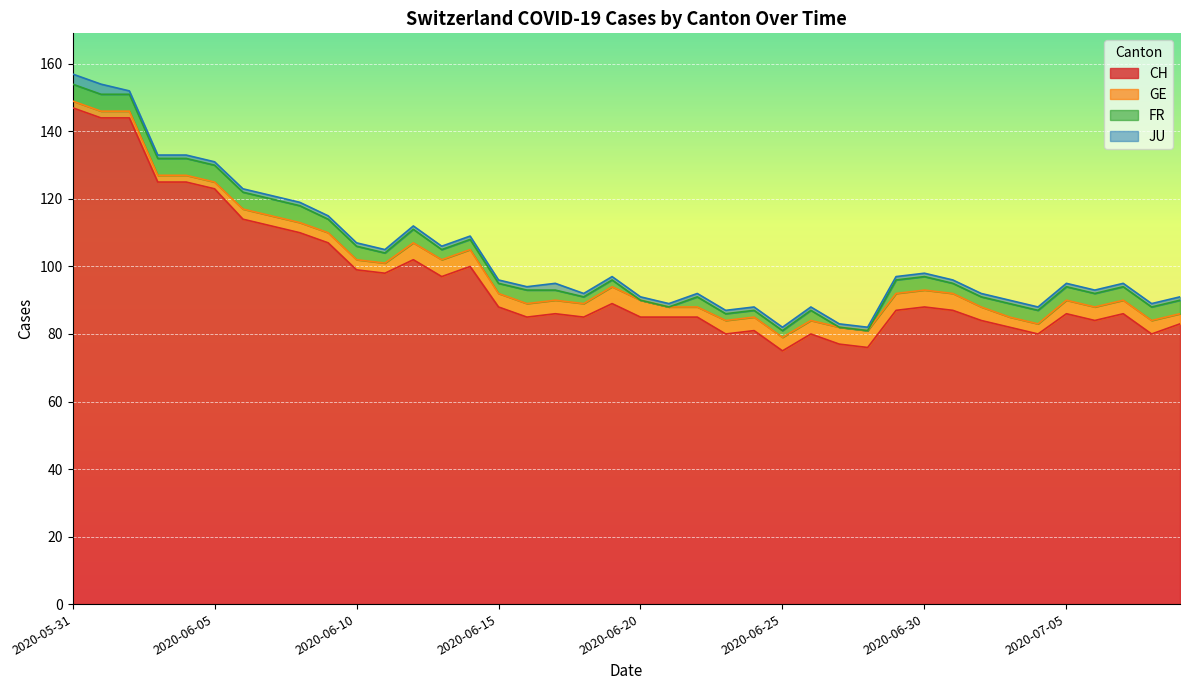

What position from the left is 2020-06-08?

9